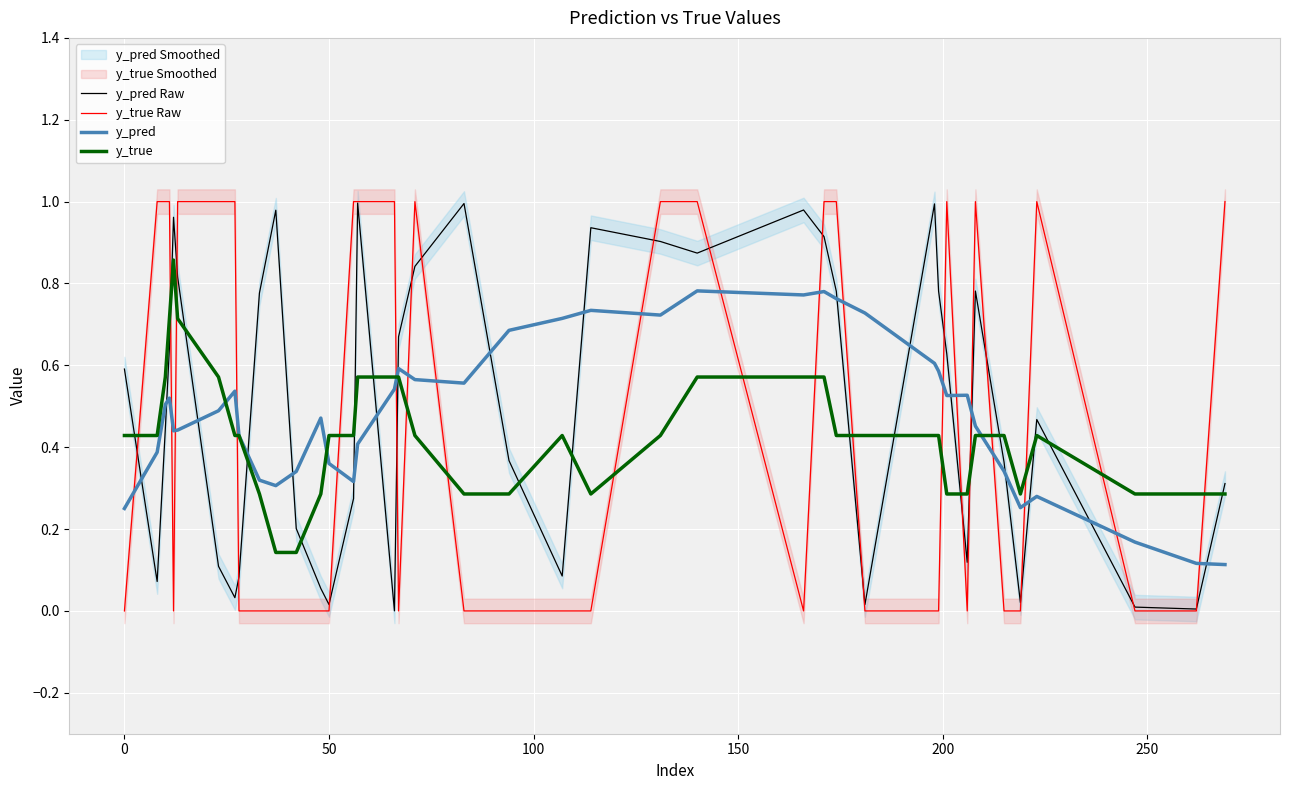

True or false: y_pred Raw and y_pred intersect in this chart.

True